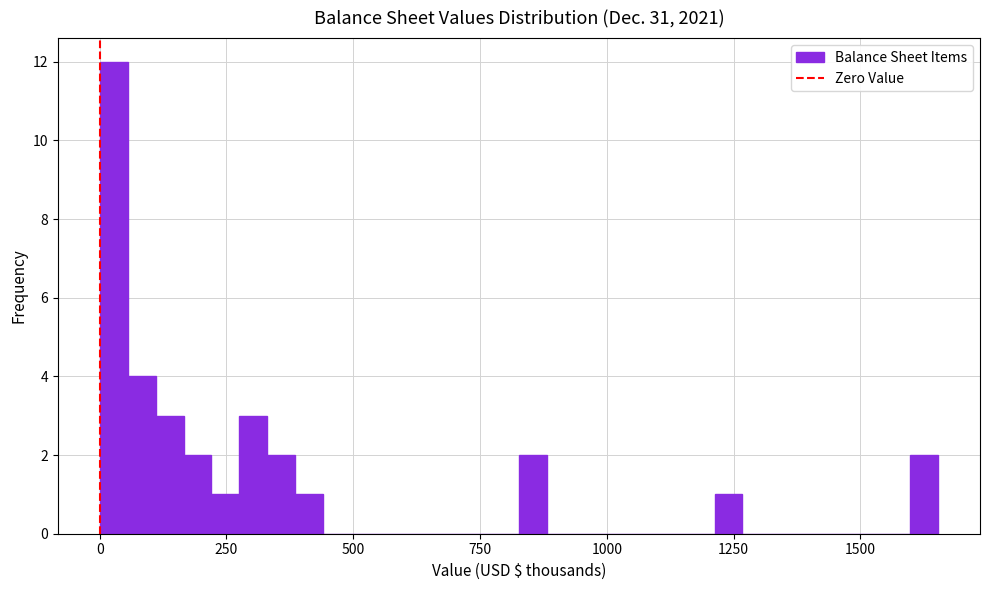

Around what value on the x-axis is the tallest bar? Give the approximate position of its centre, as read against the axis.

50